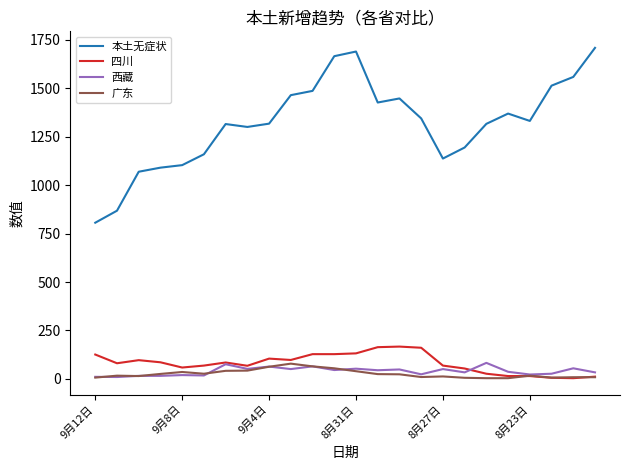

True or false: 四川 and 本土无症状 cross at least once.

False